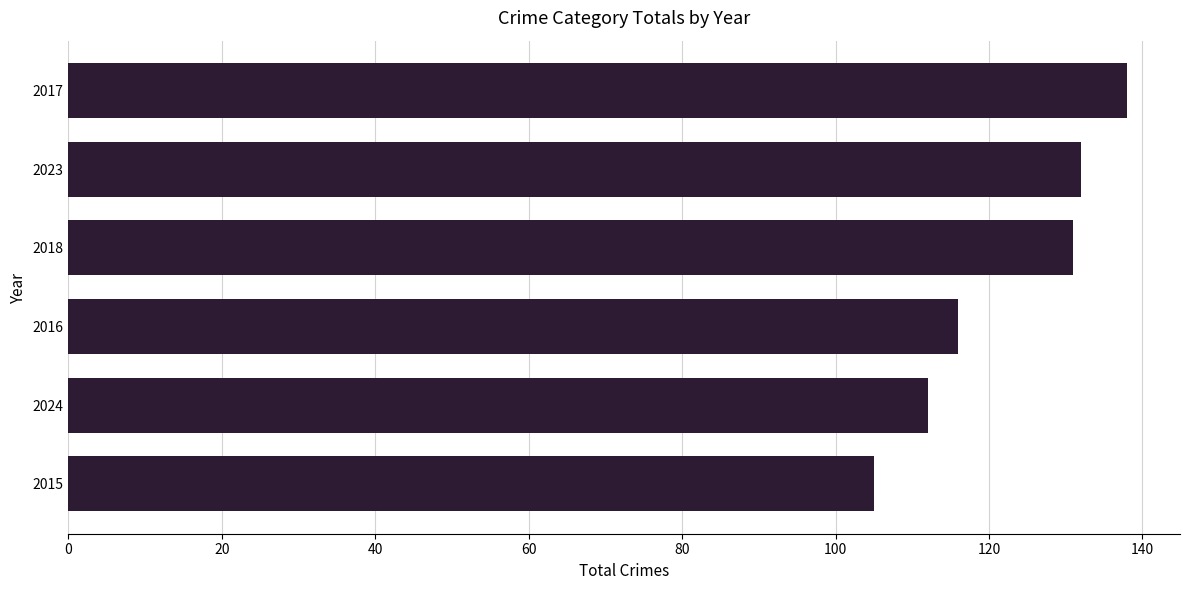

What is the change in value from 2024 to 2023?

+20